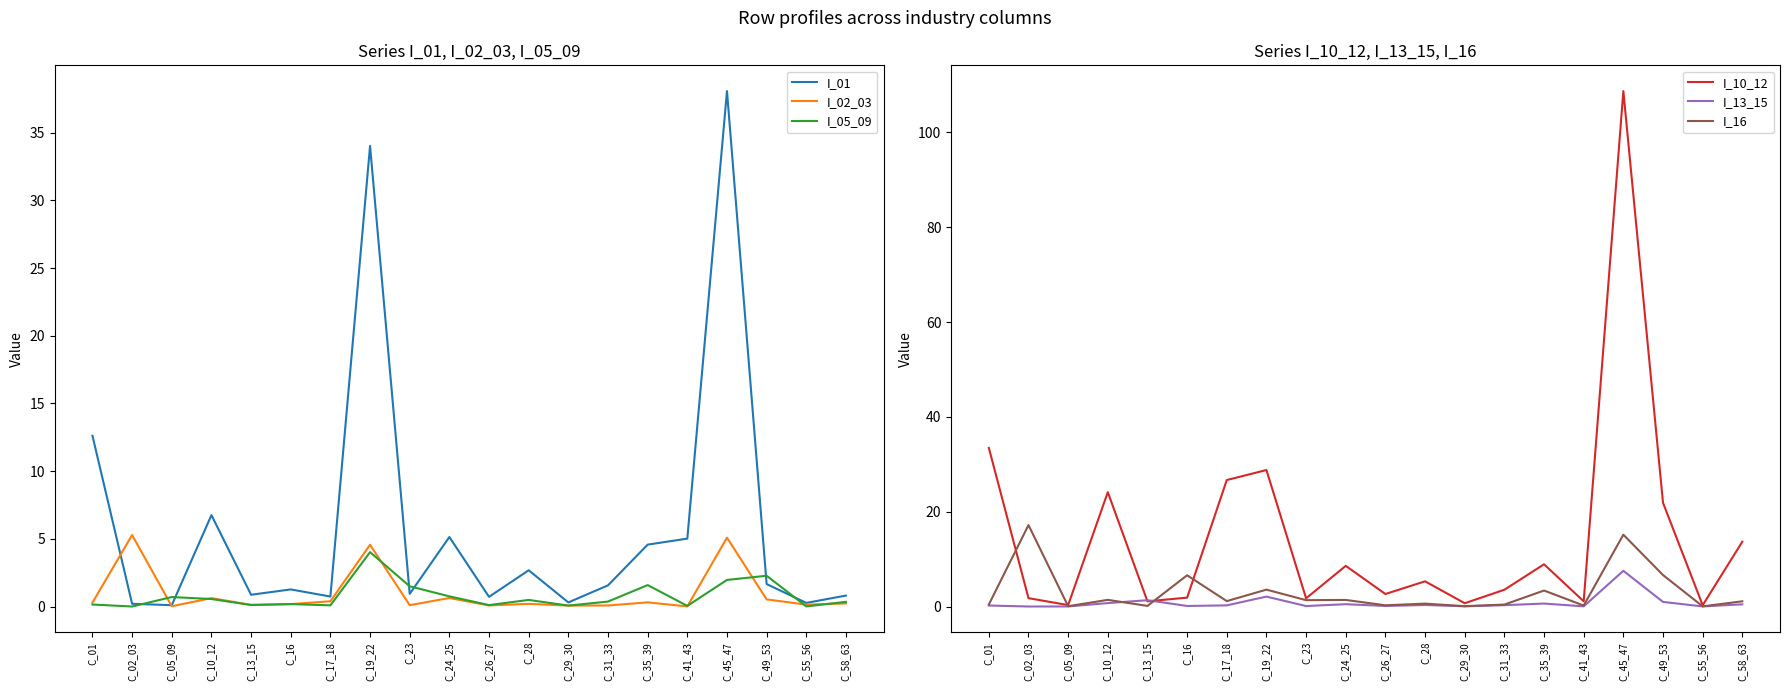

How many intersections are there between I_05_09 and I_02_03?

9